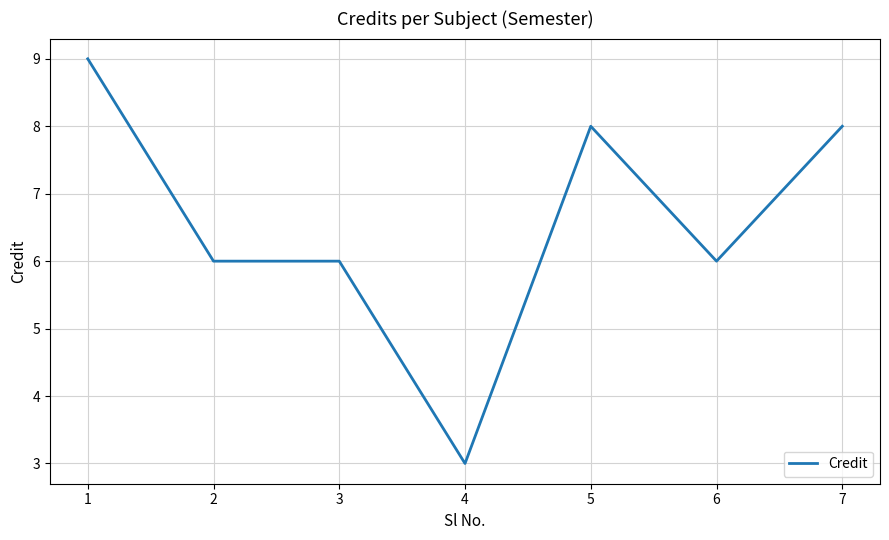

Is it true that the value at 4 is 3?

True